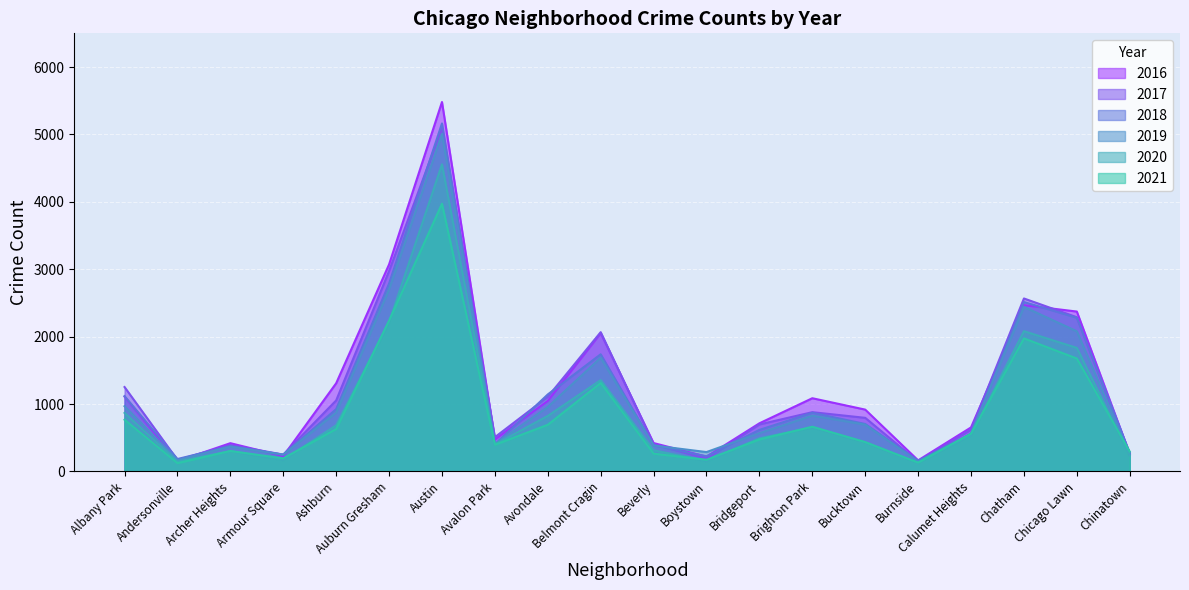

True or false: 2021 has more than 1 interior local peaks.

True